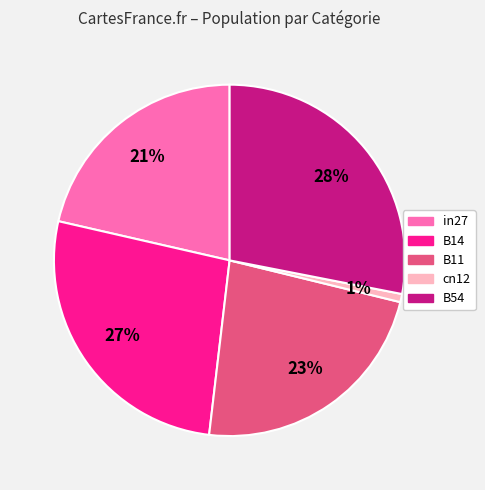

What is the smallest slice in the pie chart?

cn12